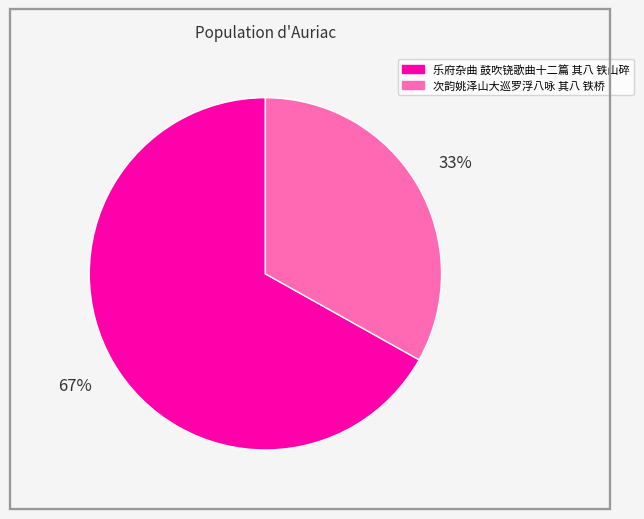

Which slice is the smallest?

次韵姚泽山大巡罗浮八咏 其八 铁桥